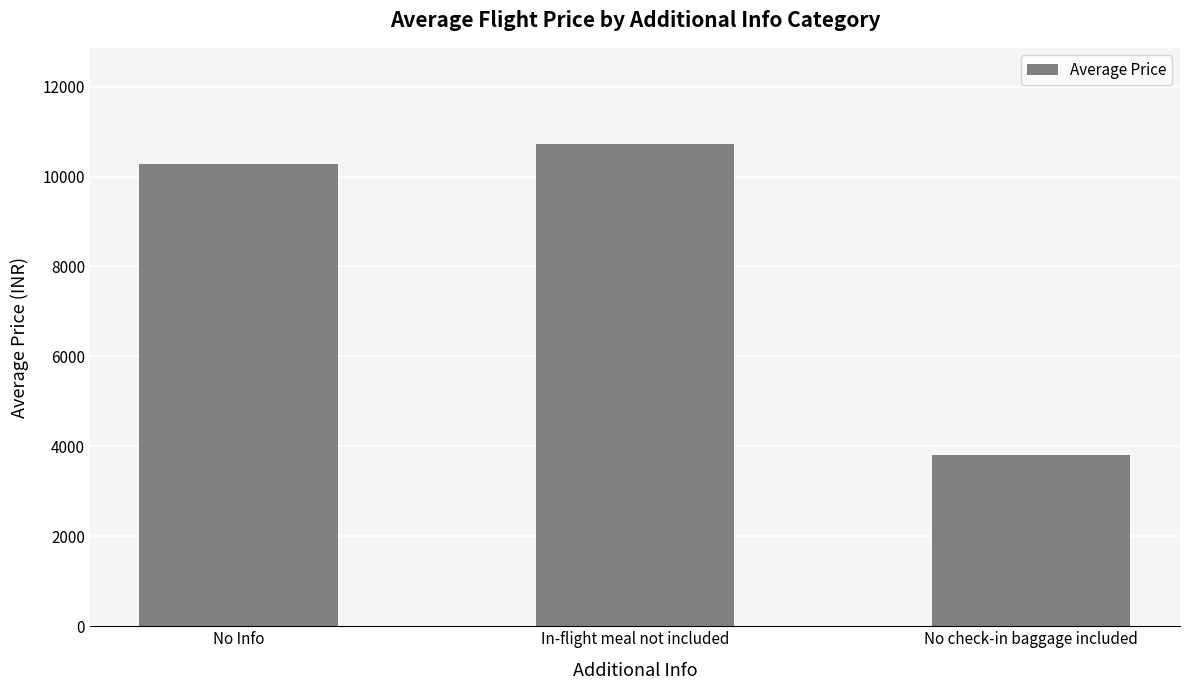

Reading left to right, list all the values displayed in this chart.

No Info=10283.6	In-flight meal not included=10718.8	No check-in baggage included=3815.0